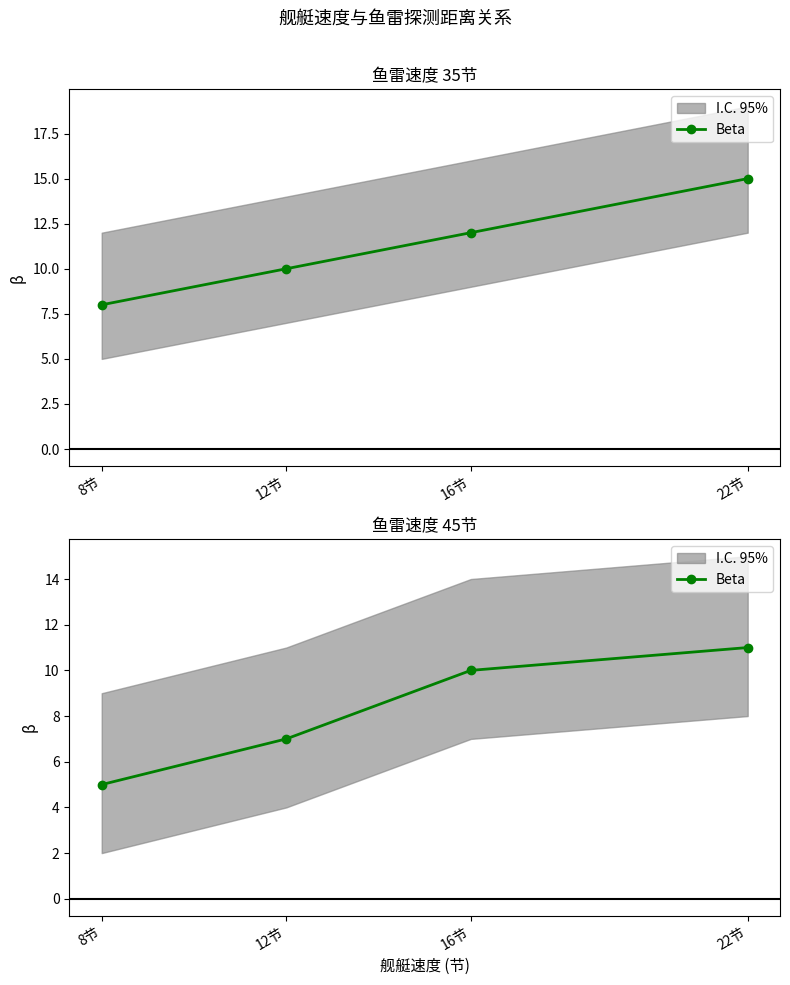

How many categories are shown in the chart?

4